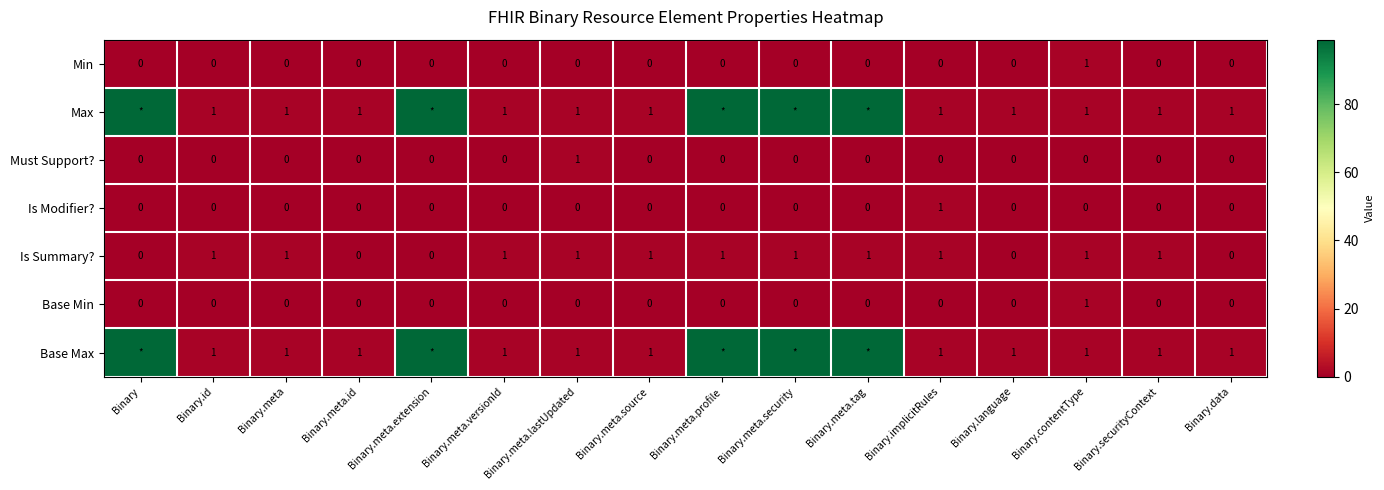

How many positive values does the Is Modifier? series have?

1